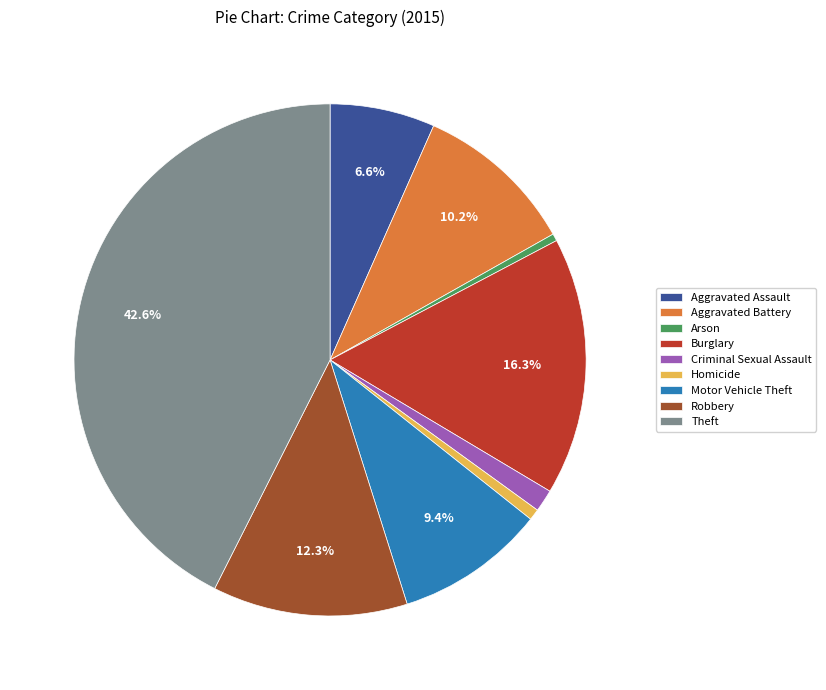

Between Motor Vehicle Theft and Robbery, which is larger?

Robbery